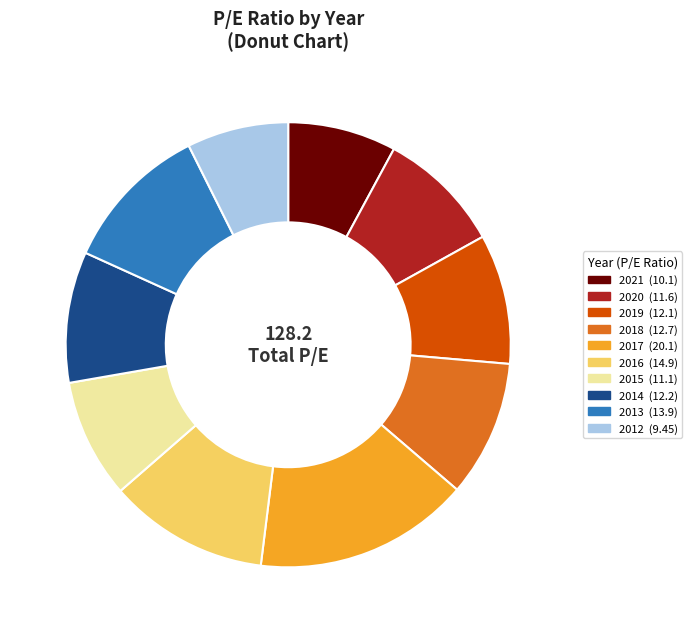

Which category has the biggest portion of the pie?

2017